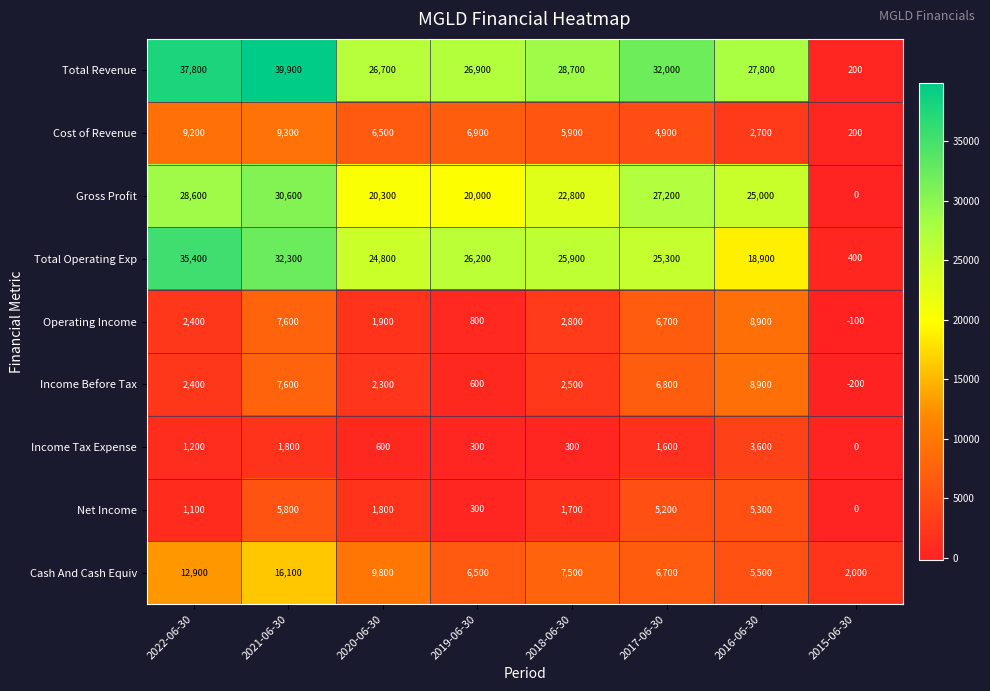

What is the total value across all series at 2018-06-30?

98100